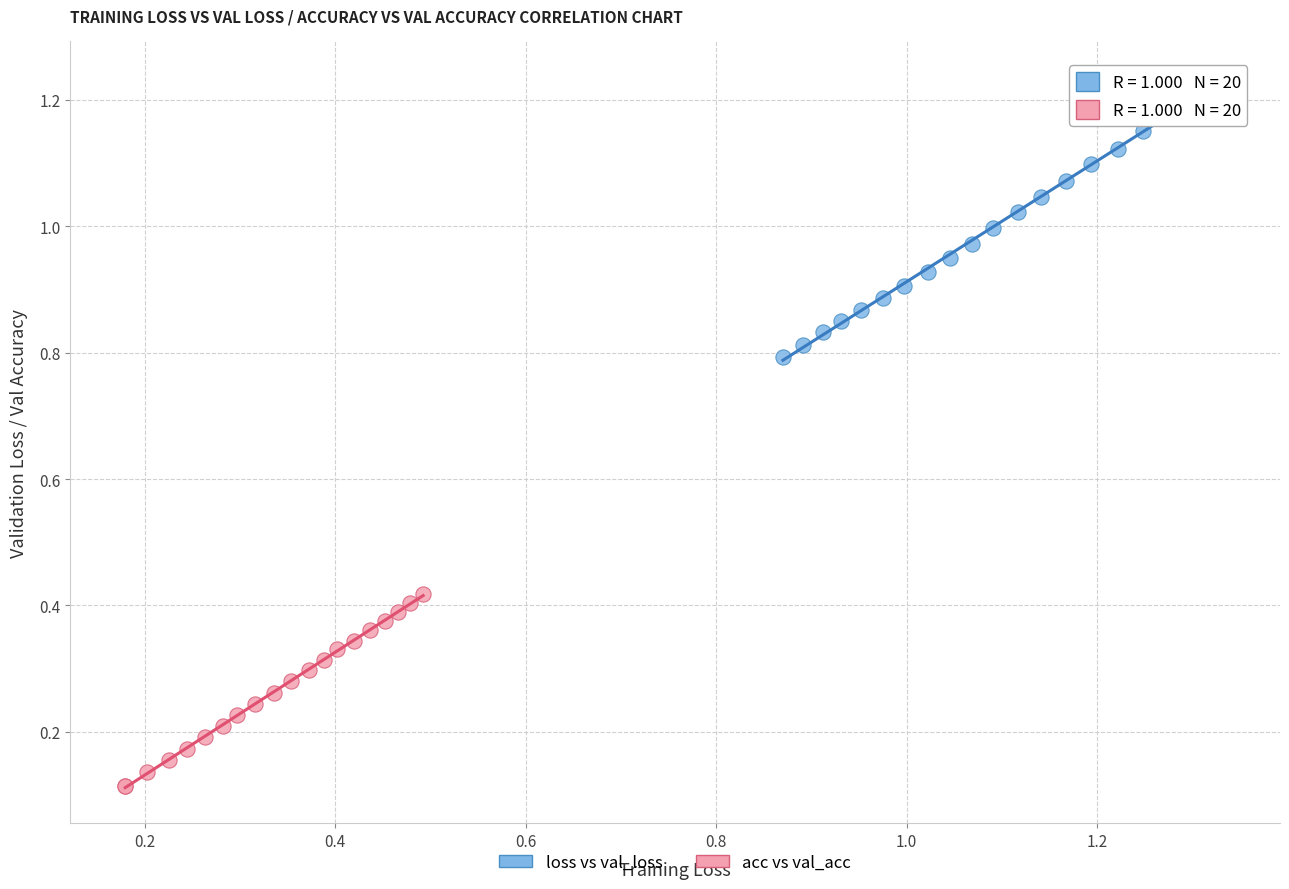

Which series contains the lowest Y value?

acc vs val_acc